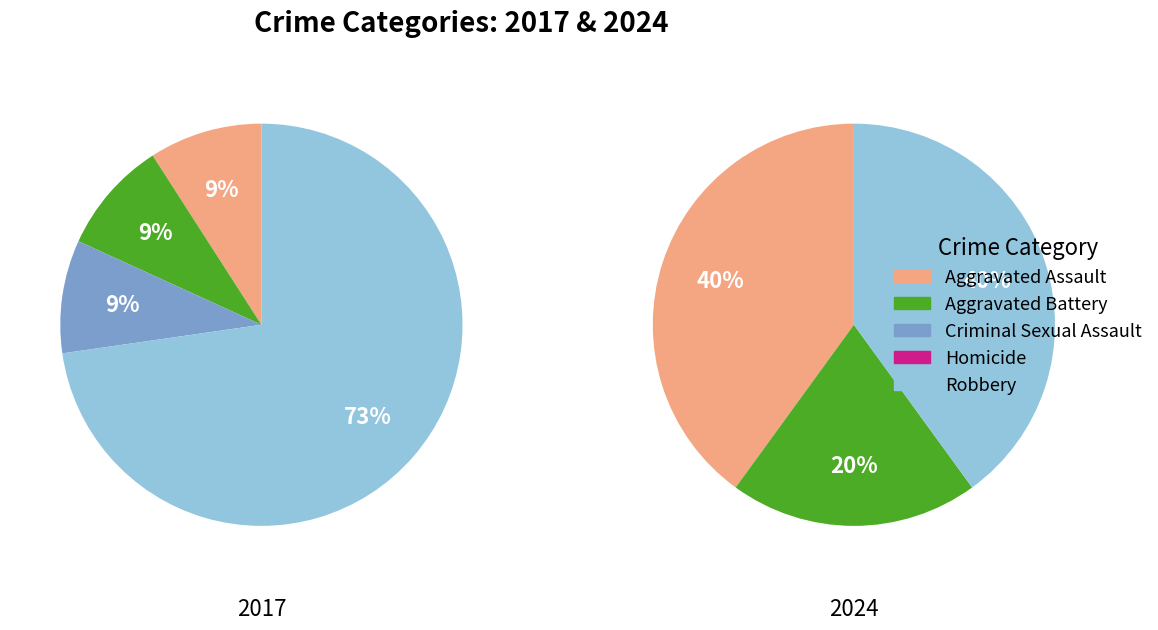

How many segments does this pie chart have?

5